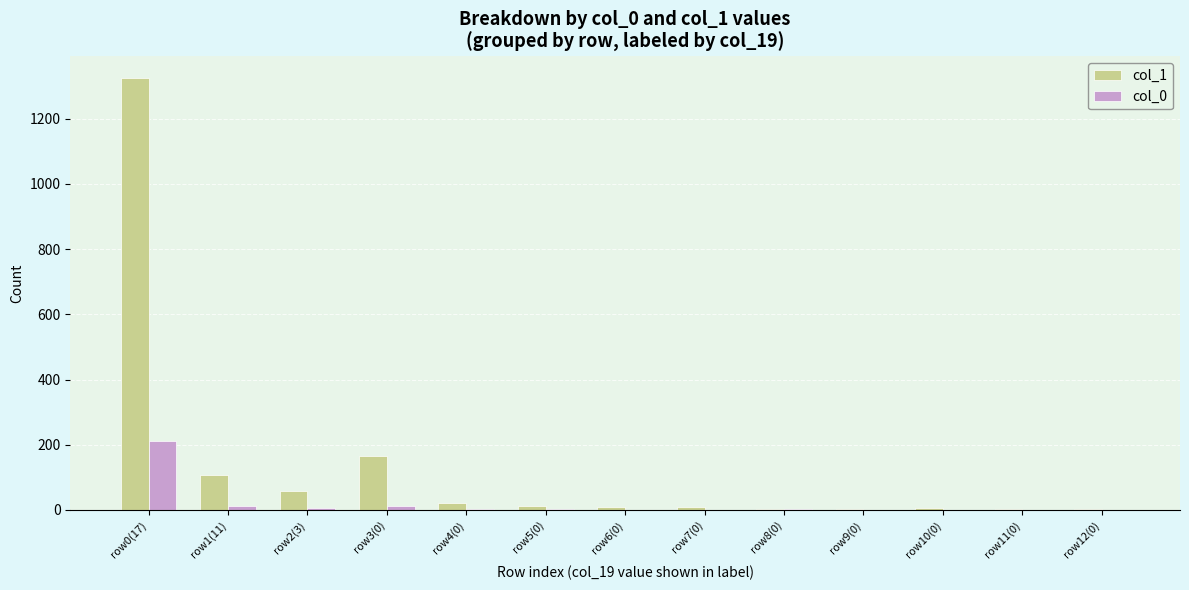

The col_0 series shows -75 at row10(0). True or false?

False